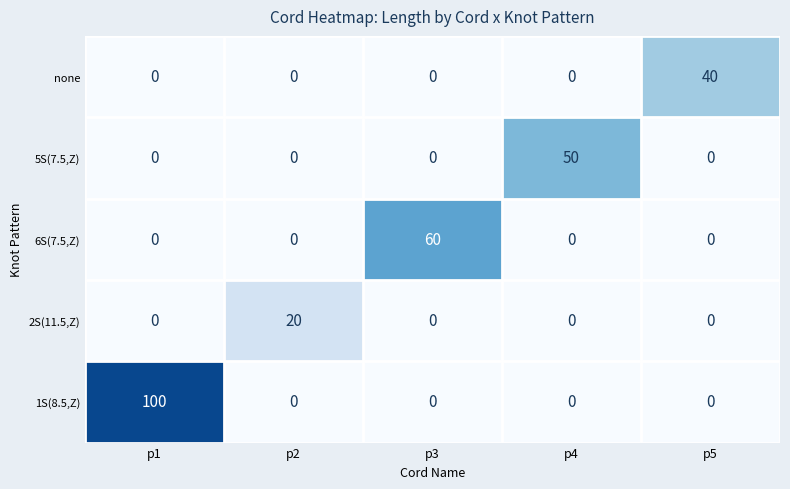

What is the difference between the maximum and second lowest values in the 5S(7.5,Z) series?

50